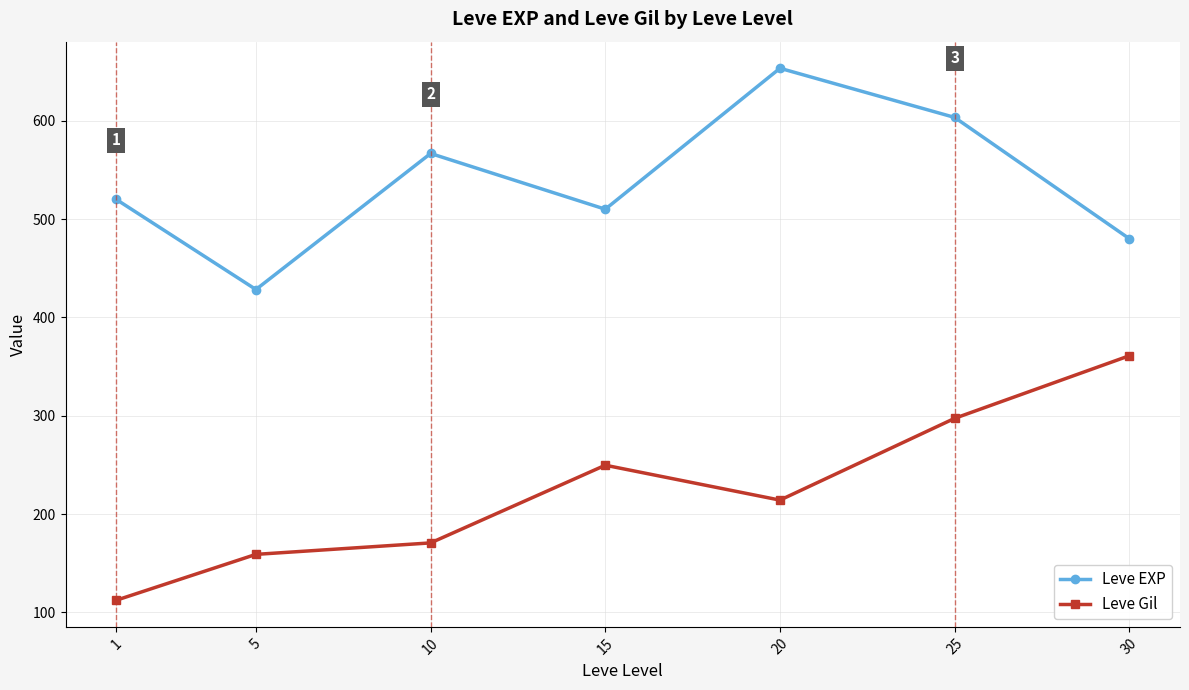

Which series has the largest total across all categories?

Leve EXP